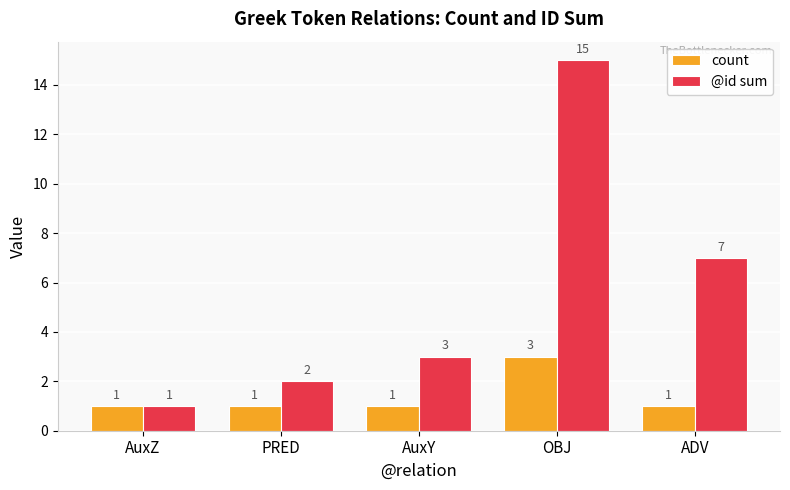

List the series in order of their overall mean, lowest first.

count, @id sum